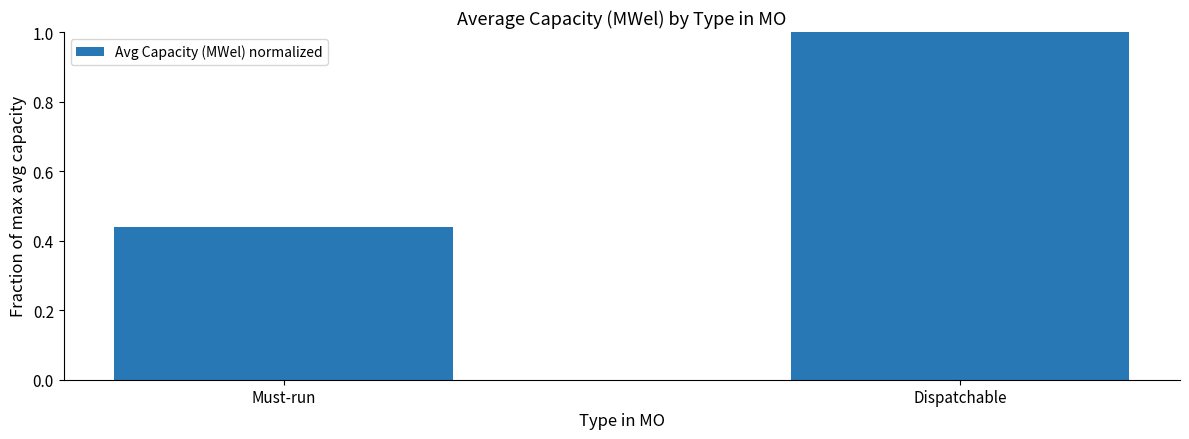

Rank the categories by value from highest to lowest.

Dispatchable, Must-run